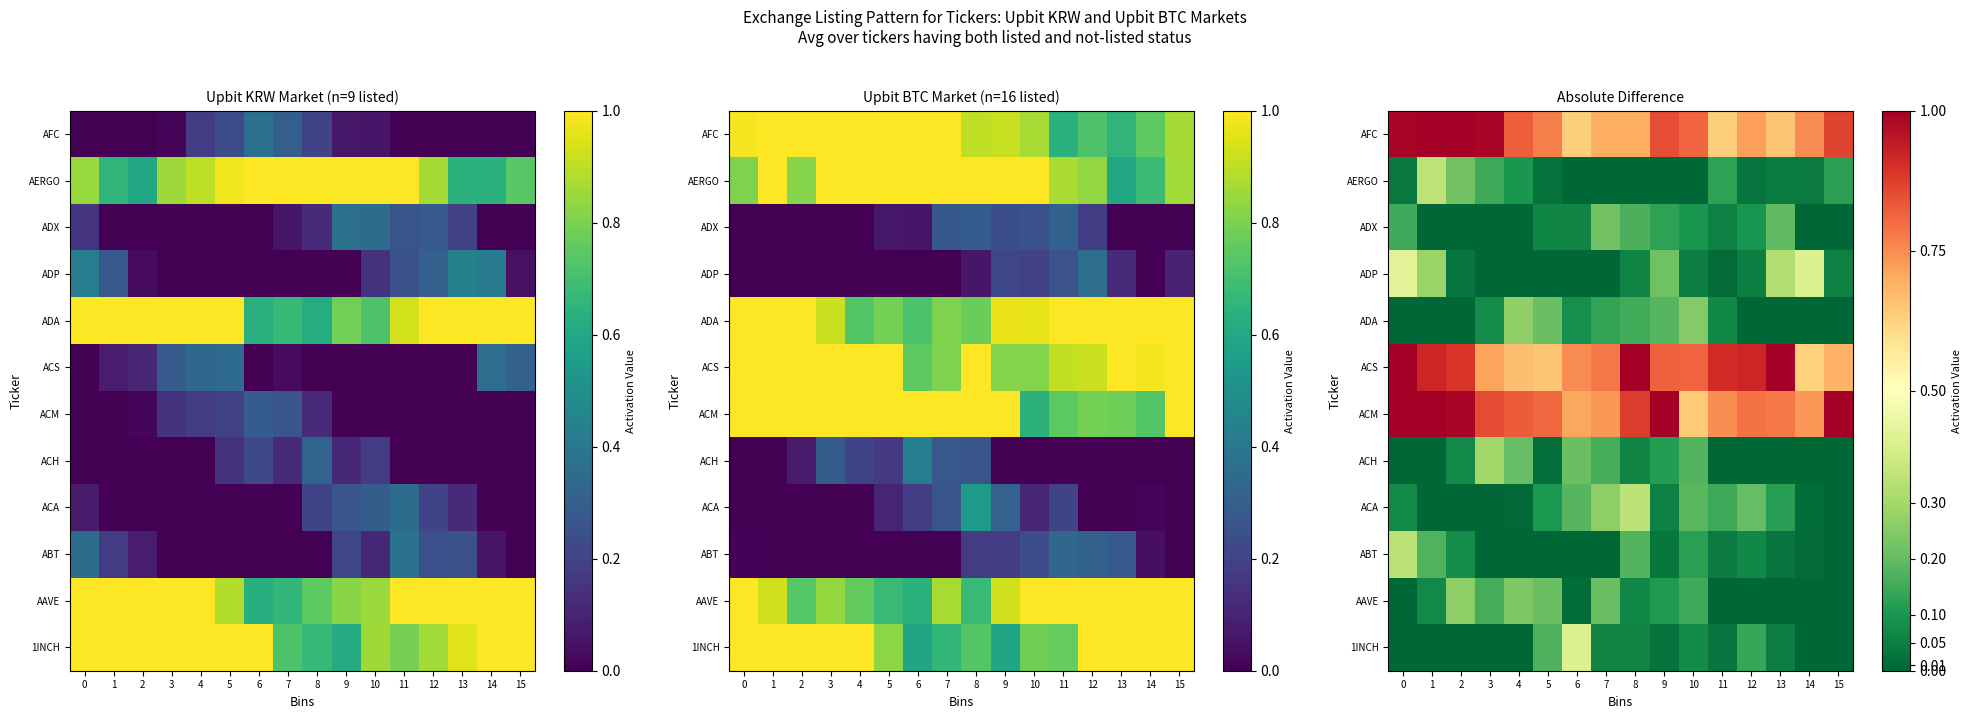

What is the greatest value displayed?

1.0